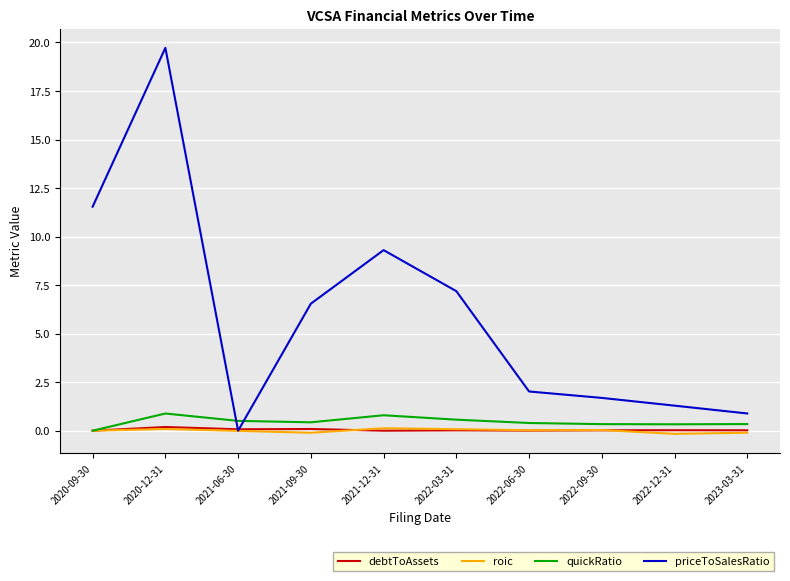

How many intersections are there between priceToSalesRatio and quickRatio?

2